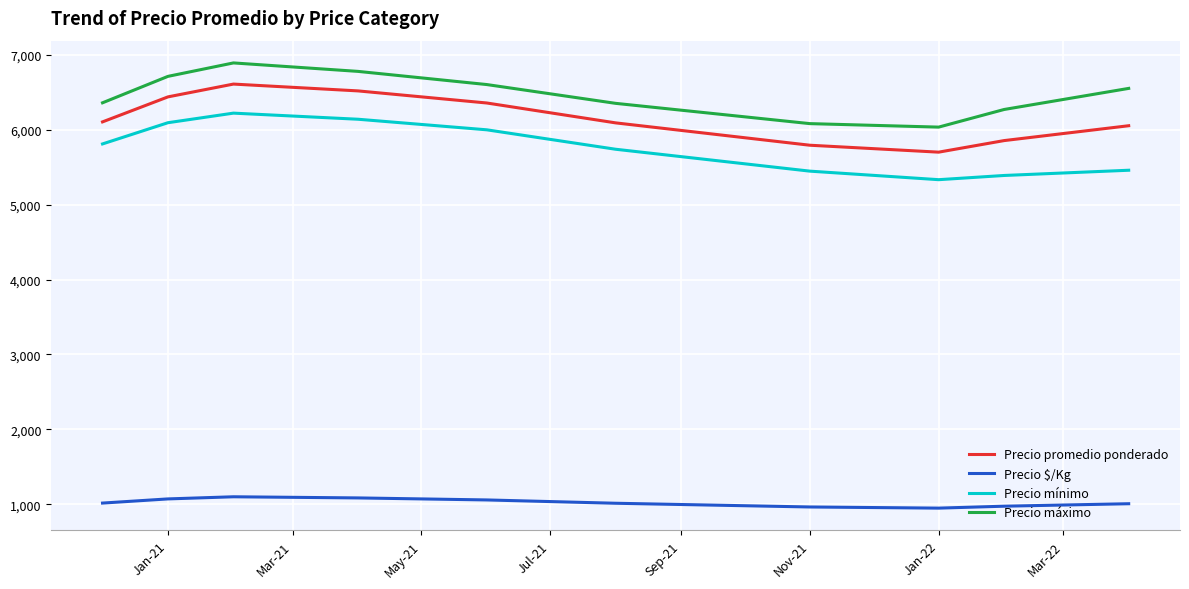

At how many categories does at least one series exceed 1766?

10